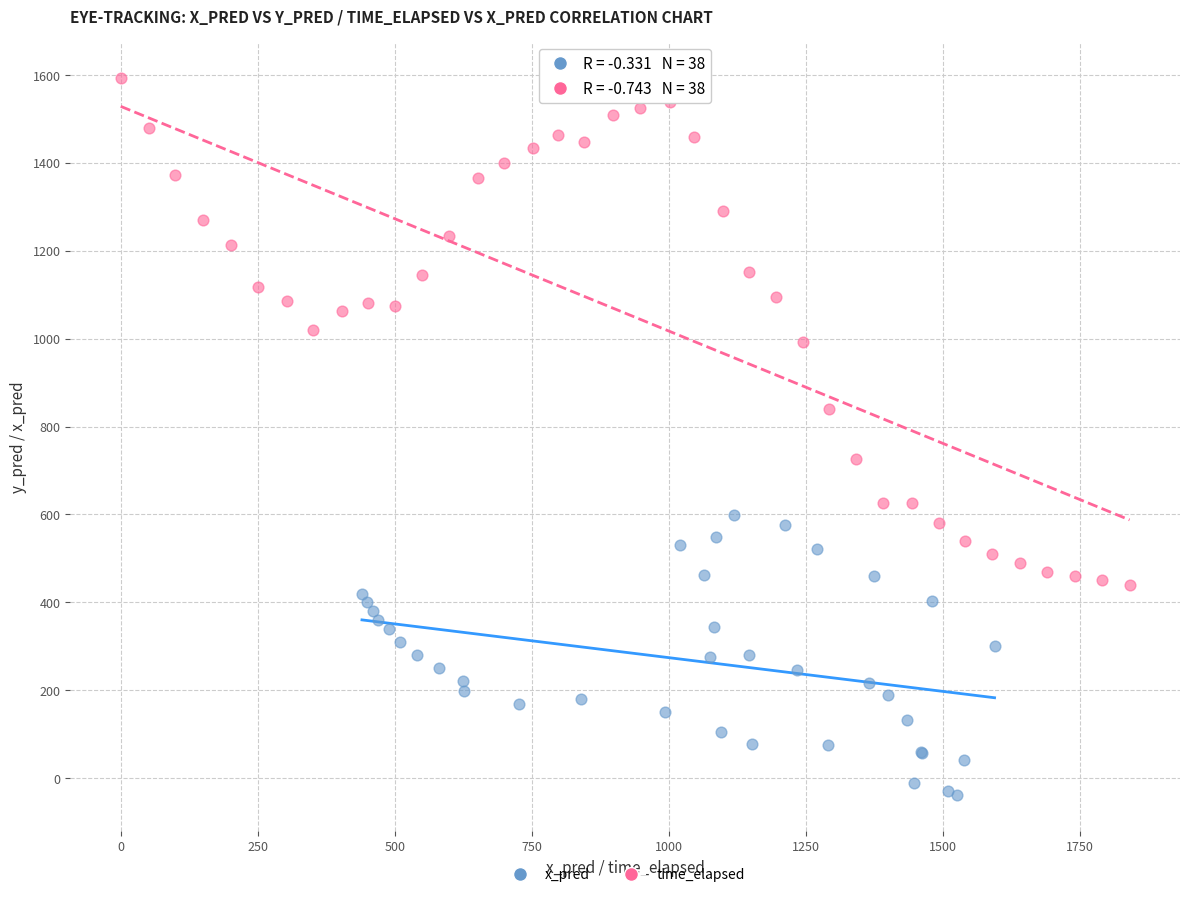

What are all the series names shown in the legend?

x_pred, time_elapsed